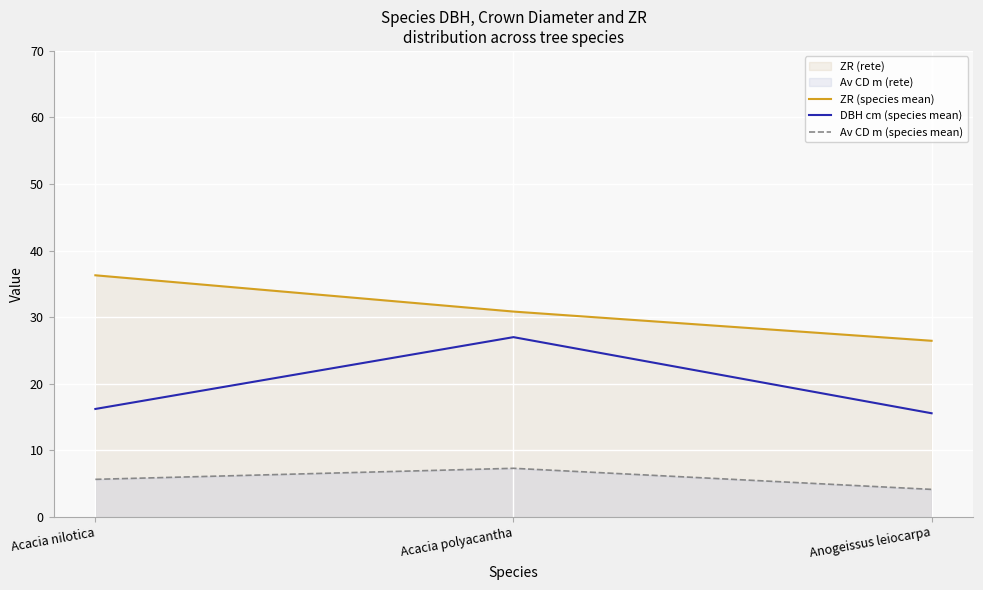

At how many categories does at least one series exceed 15?

3